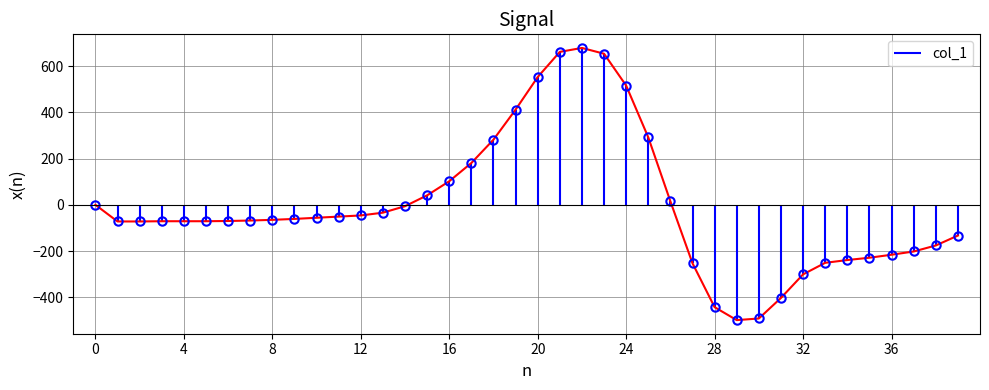

The chart shows a value of -860 at 30. True or false?

False